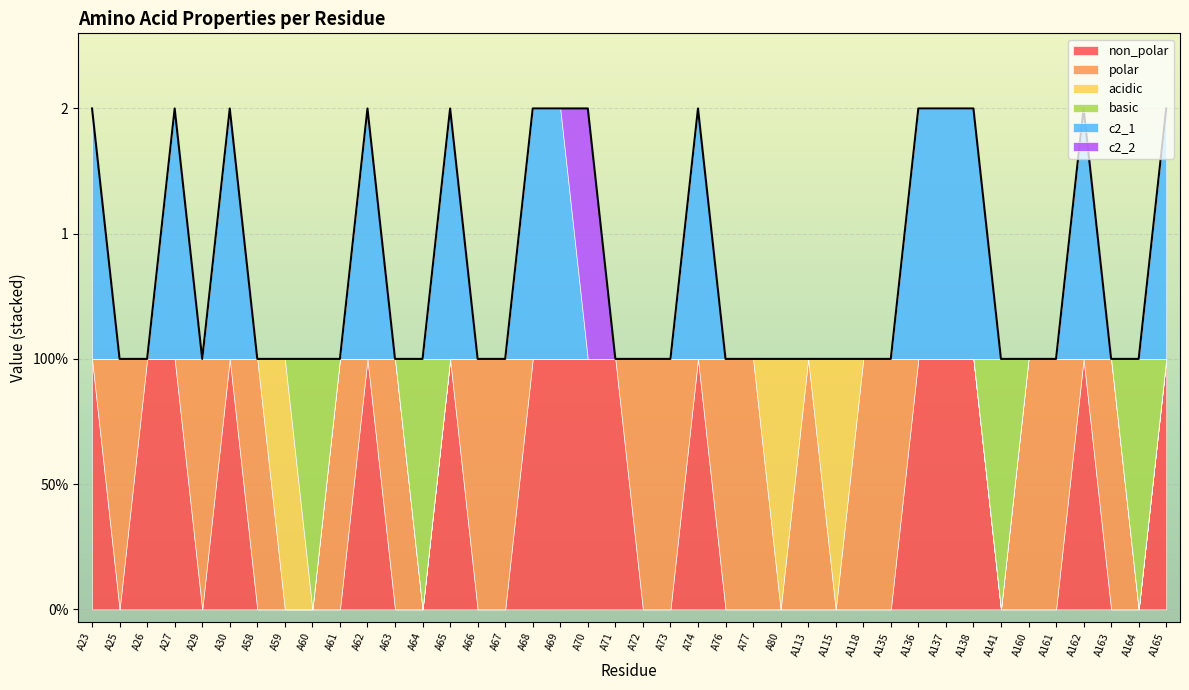

Which category has the lowest value in the c2_1 series?

A25